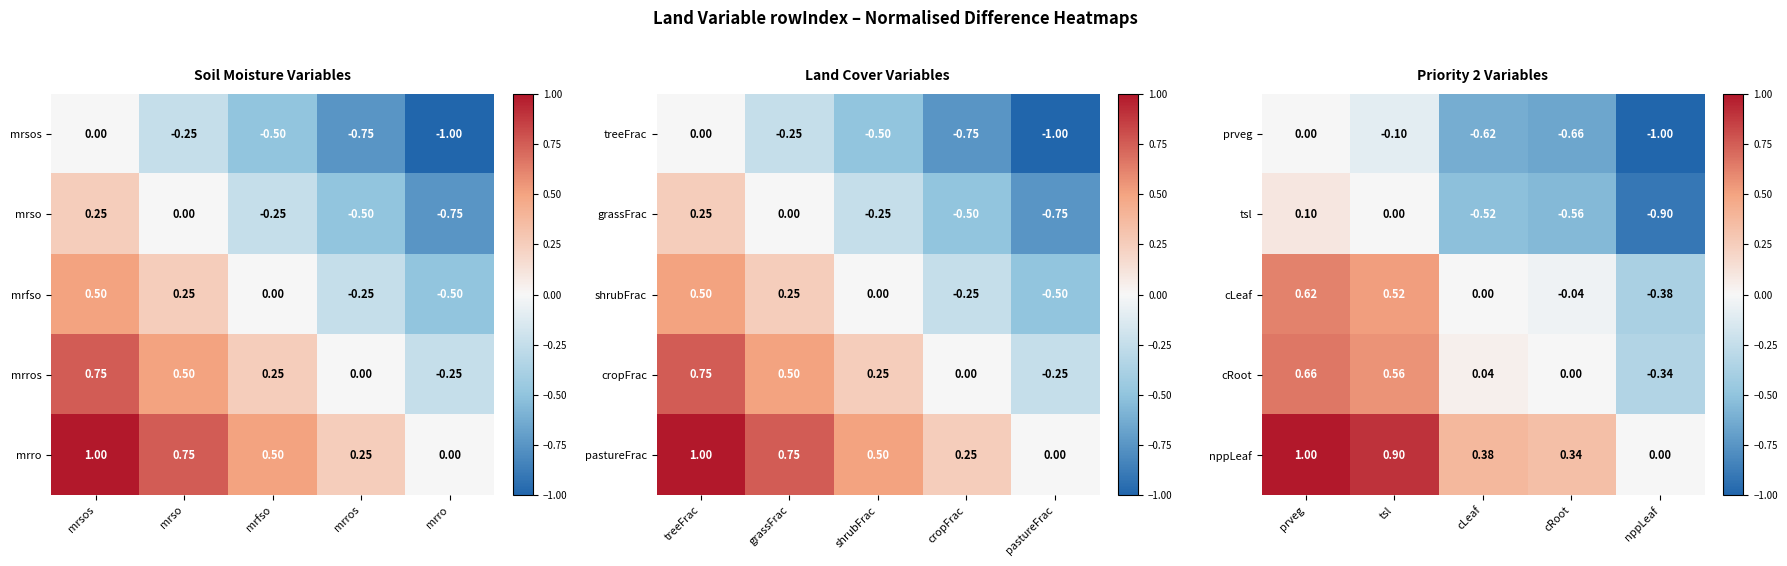

Which category has the highest value in the cRoot series?

prveg